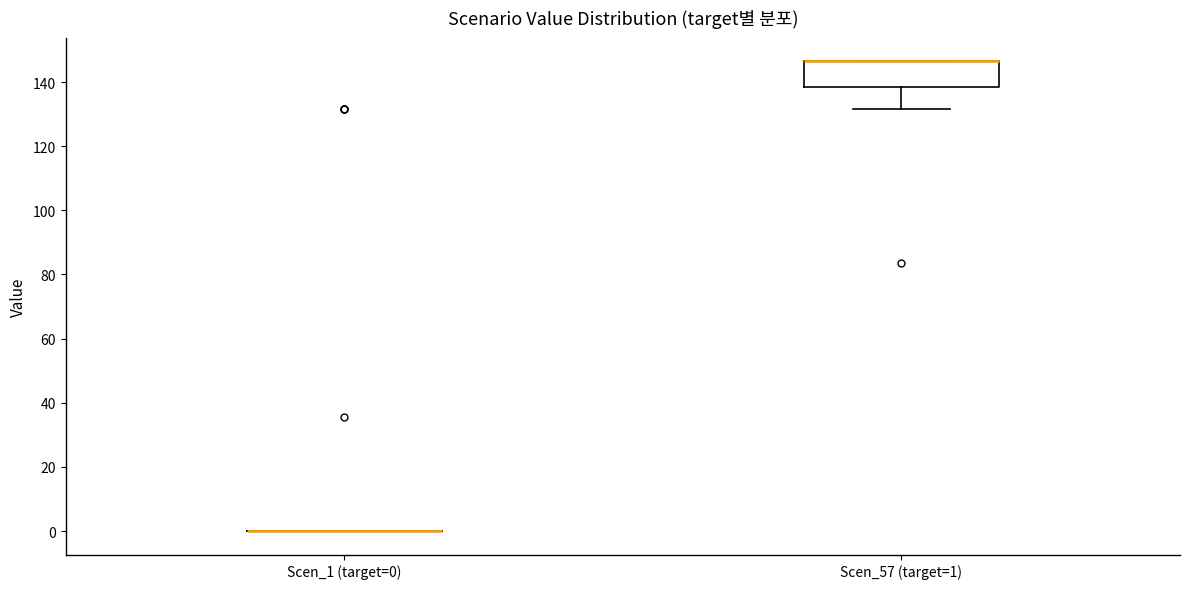

Reading left to right, transcribe this box plot: for each box, give where its median line is, the range the box spans, and where its two whiskers end, as read against the y-axis. The values are not printed on the chart, so give them approximately, as read against the axis.

Scen_1 (target=0): box collapsed to a line at 0, whiskers 0 to 0
Scen_57 (target=1): median 146 (drawn on the box's upper edge), box 138 to 146, whiskers 132 to 146